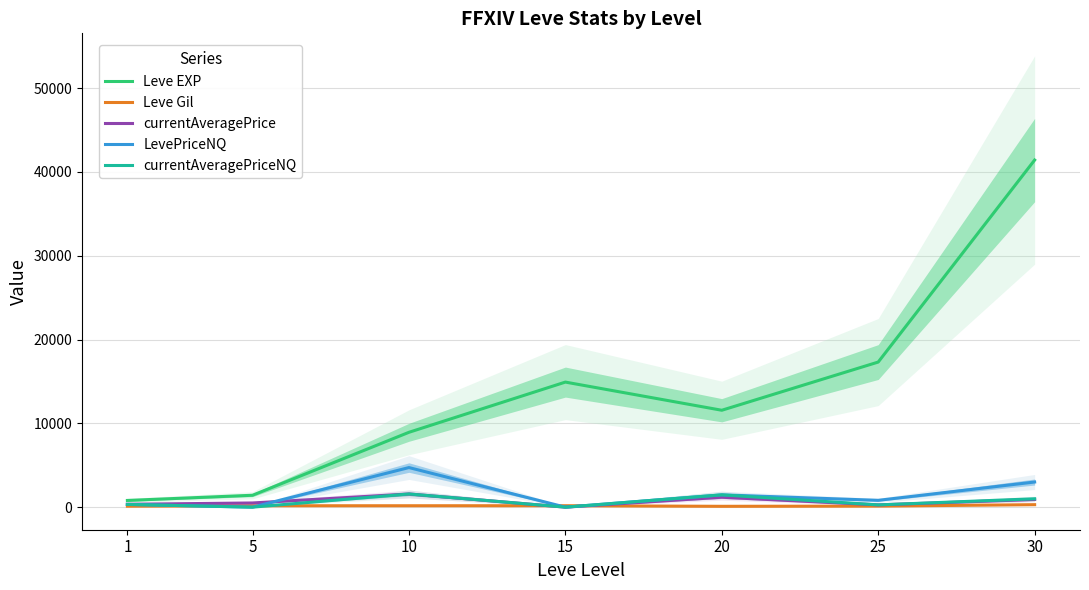

Which series has the widest spread of values?

Leve EXP